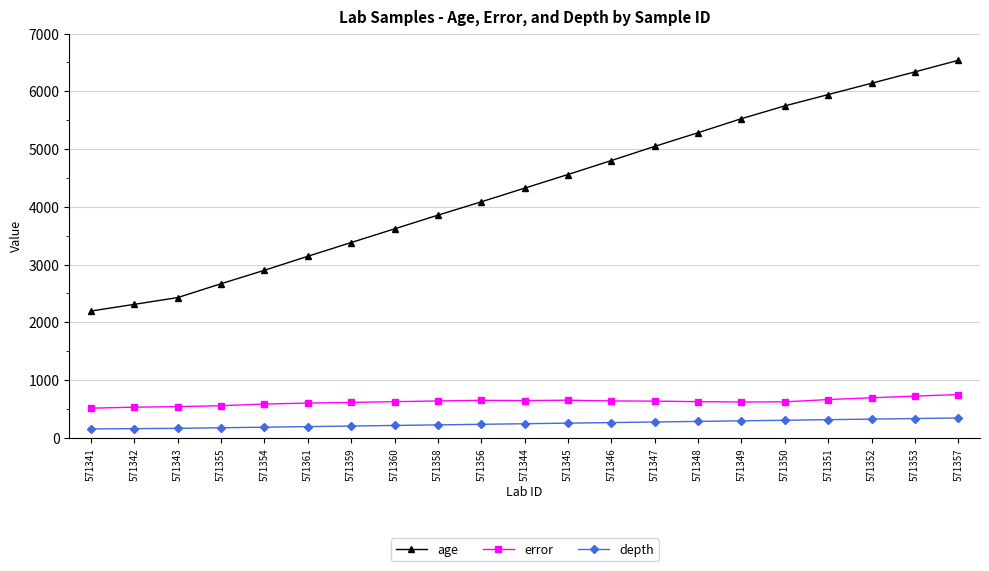

The error series shows 723.5 at 571353. True or false?

True